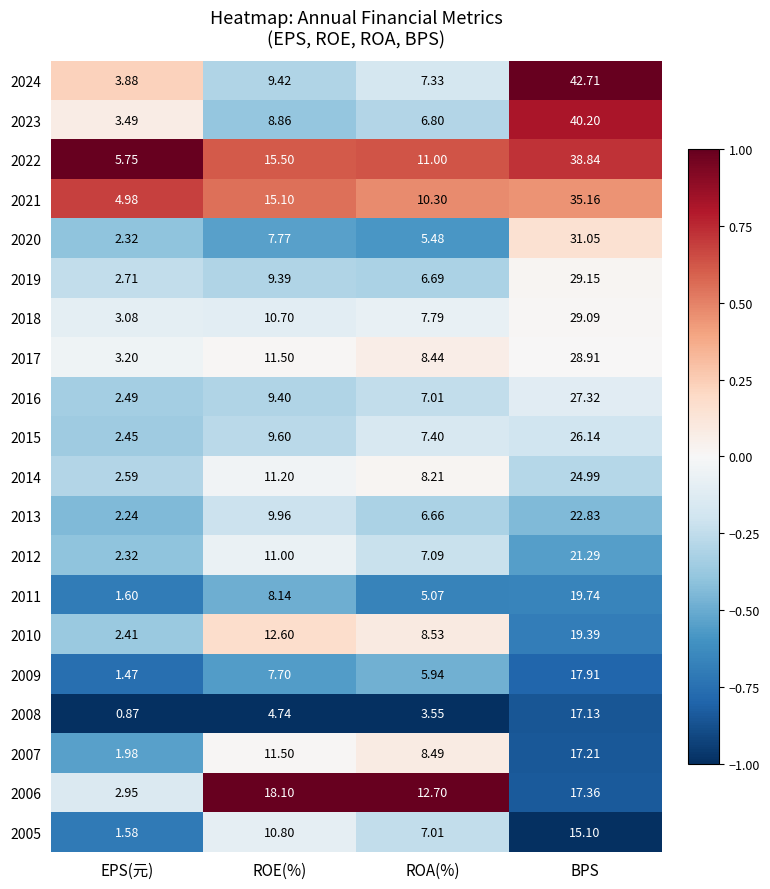

Rank the categories by 2014 value from lowest to highest.

EPS(元), ROA(%), ROE(%), BPS